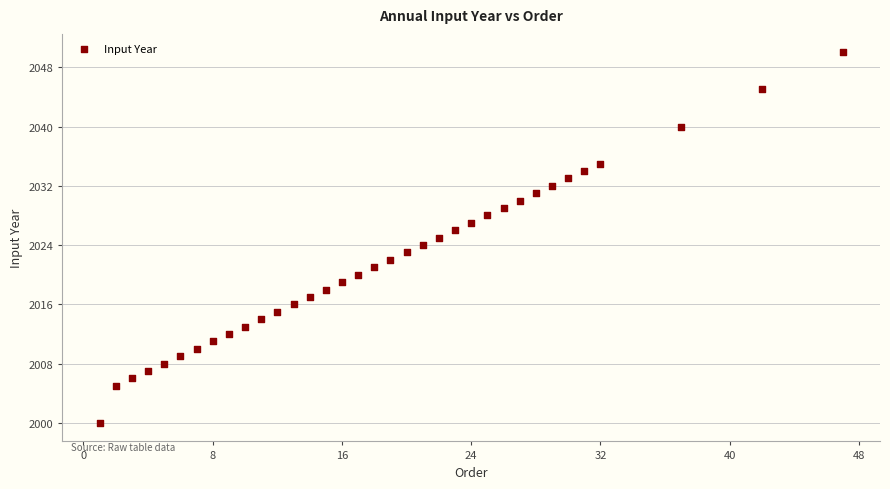

What is the range of X values (max minus min)?

46